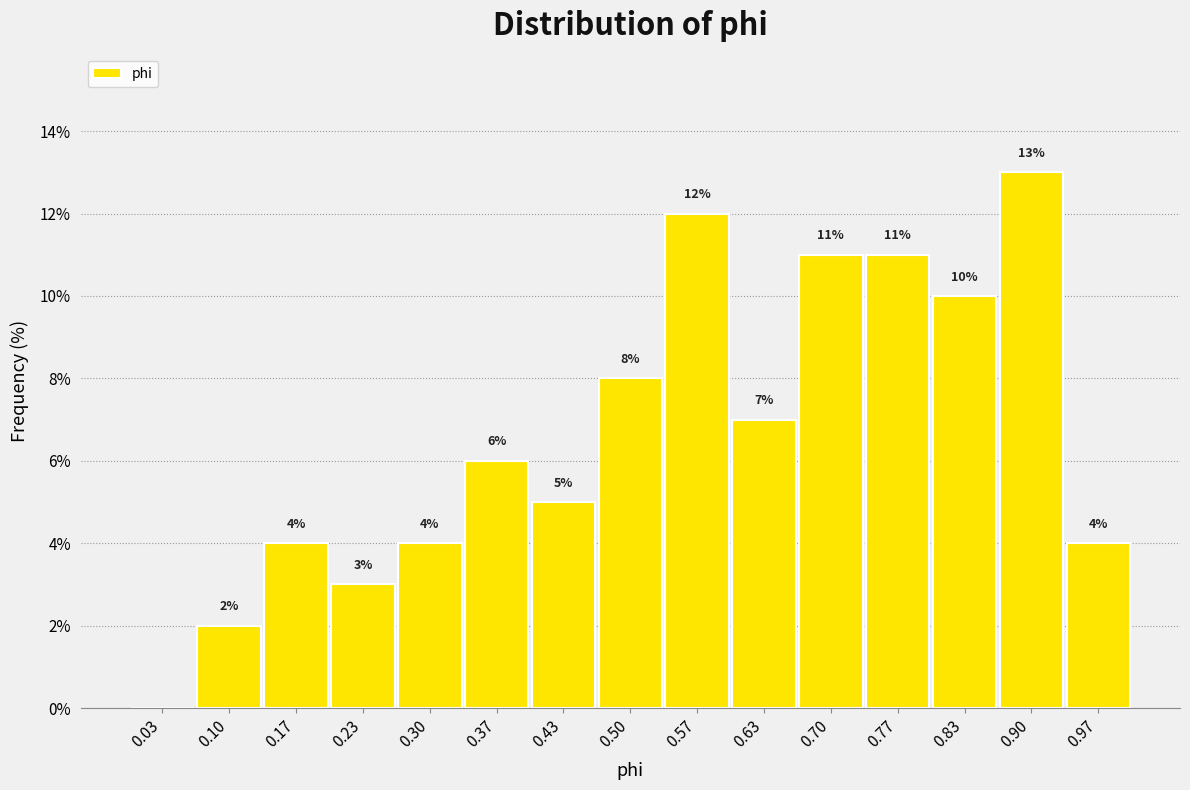

Which range on the x-axis has the tallest bar?

0.87 to 0.93